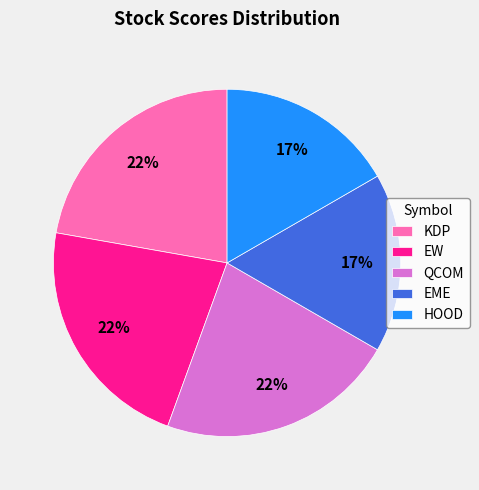

Approximately how many times larger is the value at EME compared to HOOD?

1.0